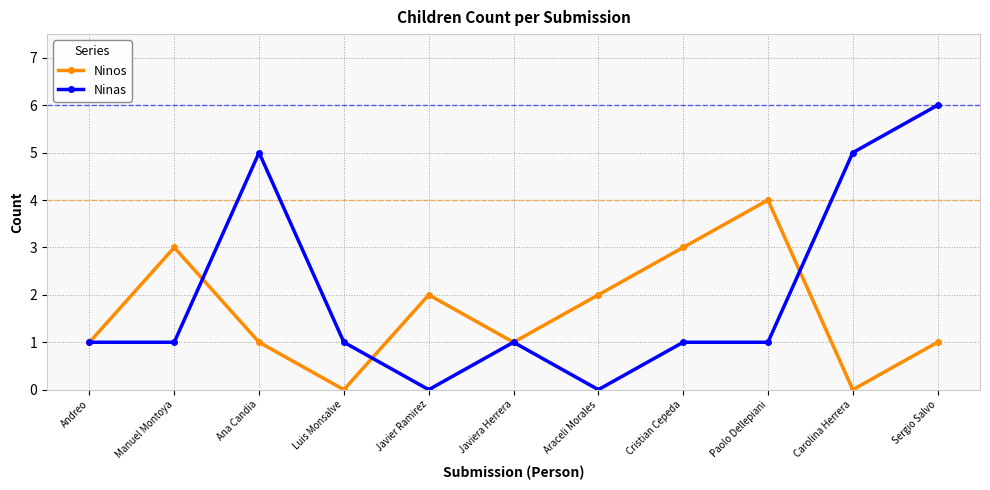

In Ninos, how many points are higher than both neighbors (excluding endpoints)?

3